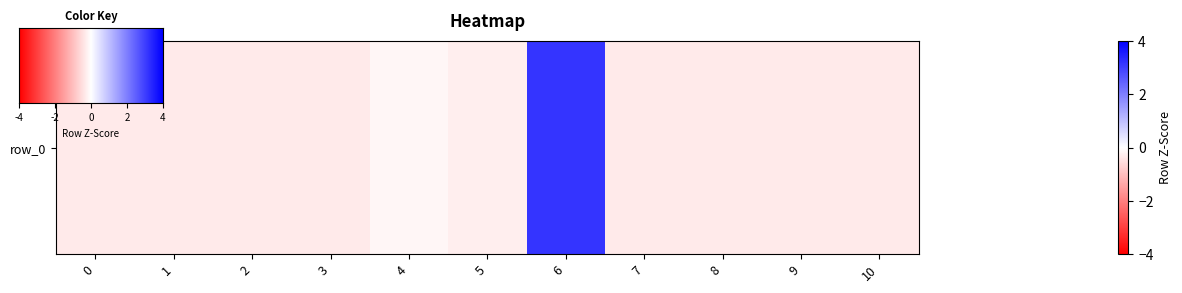

Is it true that the value at 0 is -0.6?

False